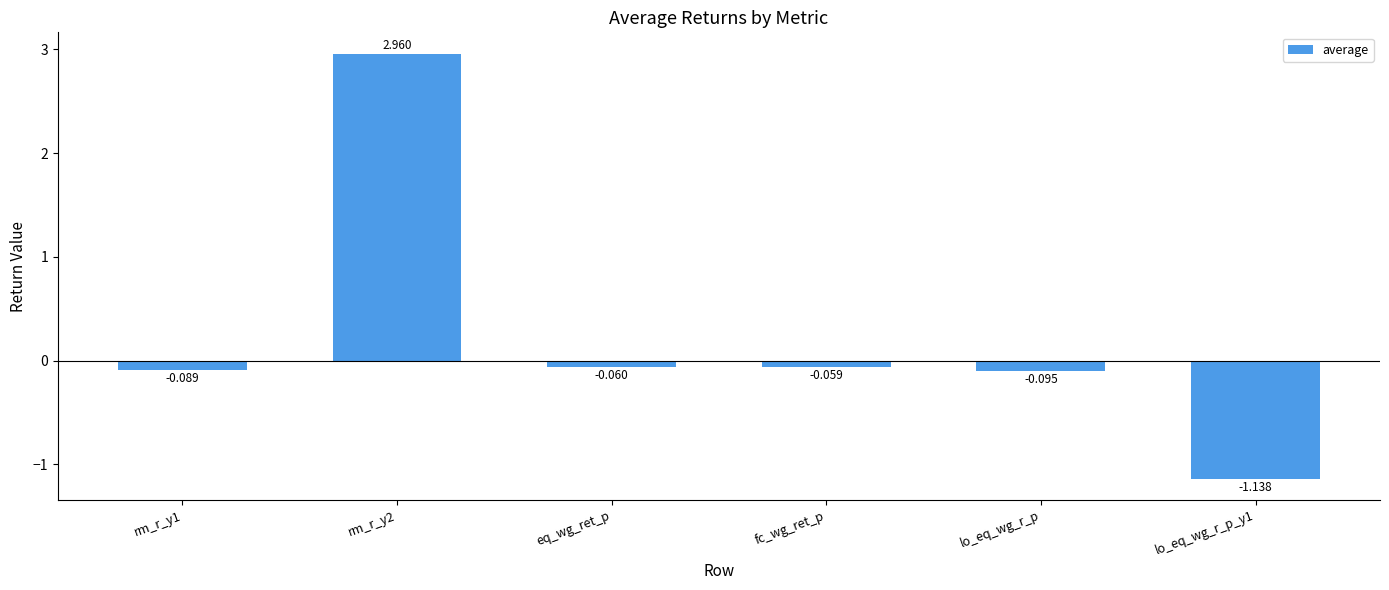

What is the label of the 6th bar from the right?

rm_r_y1